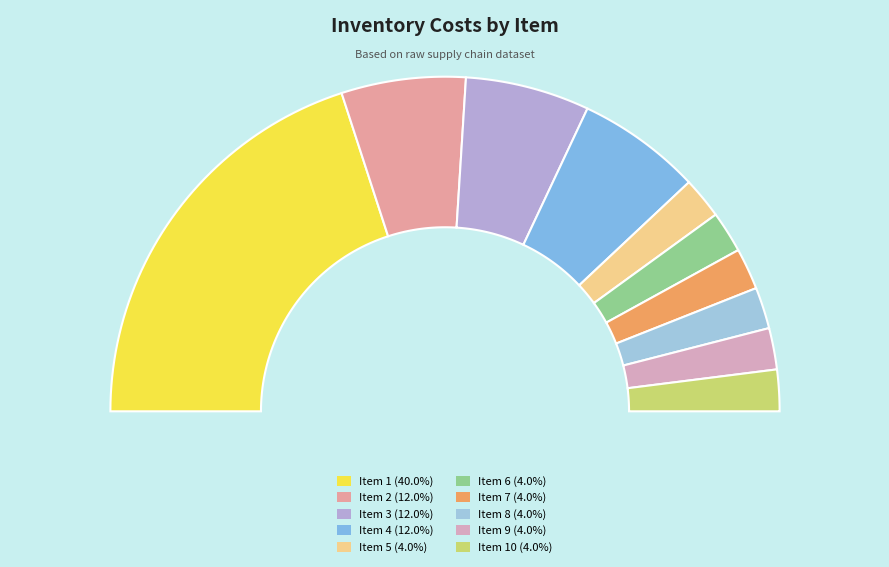

To the nearest percent, what percentage of the pie is 8?

4%